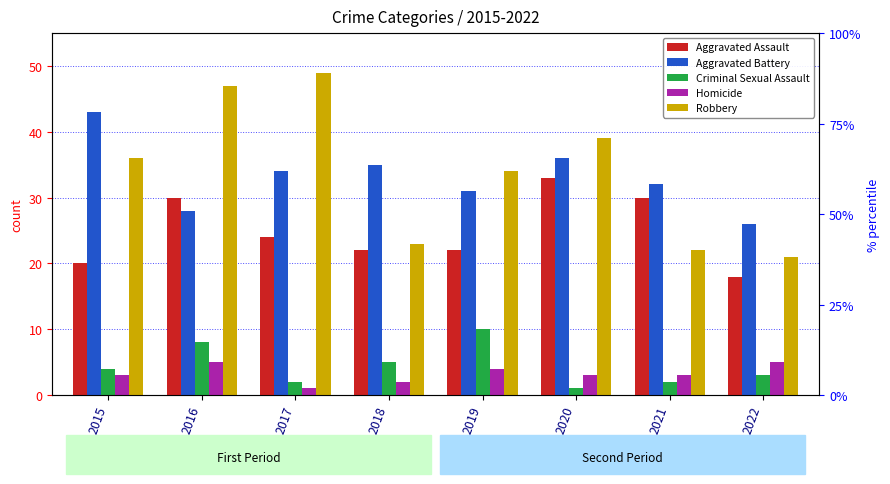

Rank the categories by Robbery value from highest to lowest.

2017, 2016, 2020, 2015, 2019, 2018, 2021, 2022